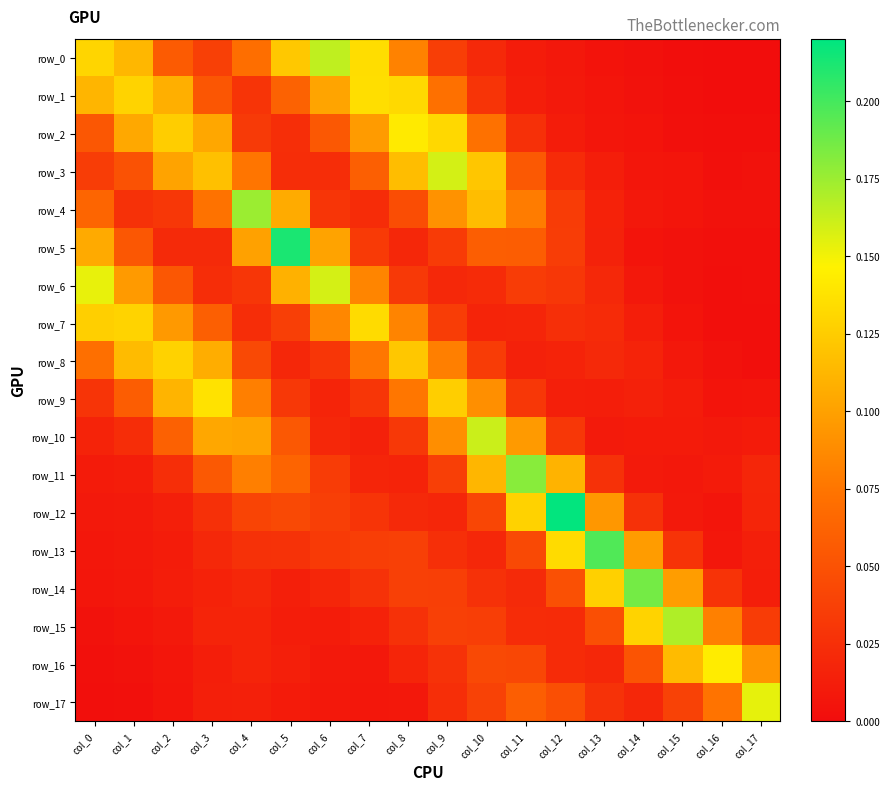

Reading left to right, what are all the values shown in this chart?

row_0: 0.1	0.1	0.1	0.0	0.1	0.1	0.2	0.1	0.1	0.0	0.0	0.0	0.0	0.0	0.0	0.0	0.0	0.0
row_1: 0.1	0.1	0.1	0.1	0.0	0.1	0.1	0.1	0.1	0.1	0.0	0.0	0.0	0.0	0.0	0.0	0.0	0.0
row_2: 0.1	0.1	0.1	0.1	0.0	0.0	0.1	0.1	0.1	0.1	0.1	0.0	0.0	0.0	0.0	0.0	0.0	0.0
row_3: 0.0	0.1	0.1	0.1	0.1	0.0	0.0	0.1	0.1	0.2	0.1	0.1	0.0	0.0	0.0	0.0	0.0	0.0
row_4: 0.1	0.0	0.0	0.1	0.2	0.1	0.0	0.0	0.0	0.1	0.1	0.1	0.0	0.0	0.0	0.0	0.0	0.0
row_5: 0.1	0.1	0.0	0.0	0.1	0.2	0.1	0.0	0.0	0.0	0.1	0.1	0.0	0.0	0.0	0.0	0.0	0.0
row_6: 0.2	0.1	0.1	0.0	0.0	0.1	0.2	0.1	0.0	0.0	0.0	0.0	0.0	0.0	0.0	0.0	0.0	0.0
row_7: 0.1	0.1	0.1	0.1	0.0	0.0	0.1	0.1	0.1	0.0	0.0	0.0	0.0	0.0	0.0	0.0	0.0	0.0
row_8: 0.1	0.1	0.1	0.1	0.0	0.0	0.0	0.1	0.1	0.1	0.0	0.0	0.0	0.0	0.0	0.0	0.0	0.0
row_9: 0.0	0.1	0.1	0.1	0.1	0.0	0.0	0.0	0.1	0.1	0.1	0.0	0.0	0.0	0.0	0.0	0.0	0.0
row_10: 0.0	0.0	0.1	0.1	0.1	0.1	0.0	0.0	0.0	0.1	0.2	0.1	0.0	0.0	0.0	0.0	0.0	0.0
row_11: 0.0	0.0	0.0	0.1	0.1	0.1	0.0	0.0	0.0	0.0	0.1	0.2	0.1	0.0	0.0	0.0	0.0	0.0
row_12: 0.0	0.0	0.0	0.0	0.0	0.0	0.0	0.0	0.0	0.0	0.0	0.1	0.2	0.1	0.0	0.0	0.0	0.0
row_13: 0.0	0.0	0.0	0.0	0.0	0.0	0.0	0.0	0.0	0.0	0.0	0.0	0.1	0.2	0.1	0.0	0.0	0.0
row_14: 0.0	0.0	0.0	0.0	0.0	0.0	0.0	0.0	0.0	0.0	0.0	0.0	0.0	0.1	0.2	0.1	0.0	0.0
row_15: 0.0	0.0	0.0	0.0	0.0	0.0	0.0	0.0	0.0	0.0	0.0	0.0	0.0	0.0	0.1	0.2	0.1	0.0
row_16: 0.0	0.0	0.0	0.0	0.0	0.0	0.0	0.0	0.0	0.0	0.0	0.0	0.0	0.0	0.1	0.1	0.1	0.1
row_17: 0.0	0.0	0.0	0.0	0.0	0.0	0.0	0.0	0.0	0.0	0.0	0.1	0.0	0.0	0.0	0.0	0.1	0.2